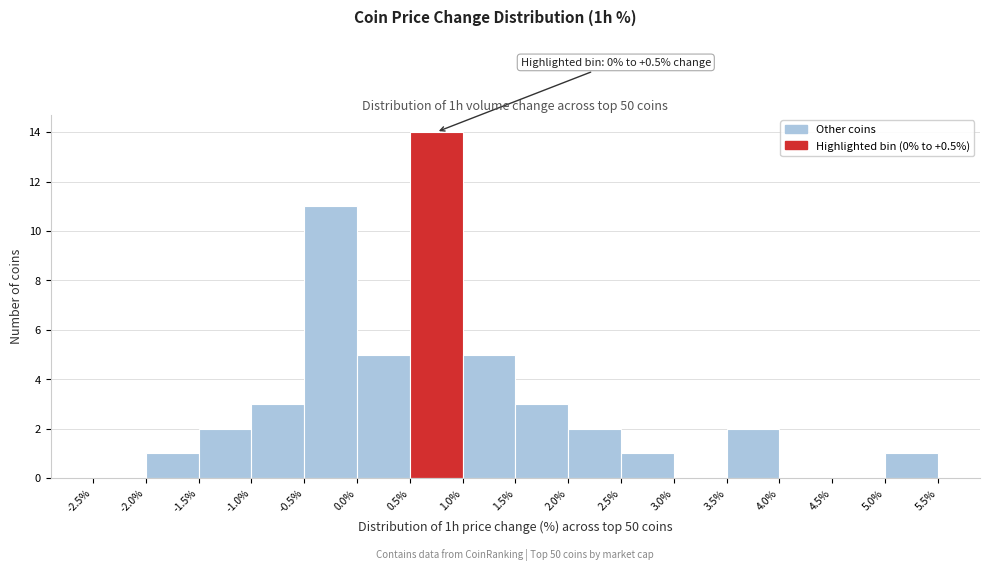

Which range on the x-axis has the tallest bar?

0.5% to 1.0%